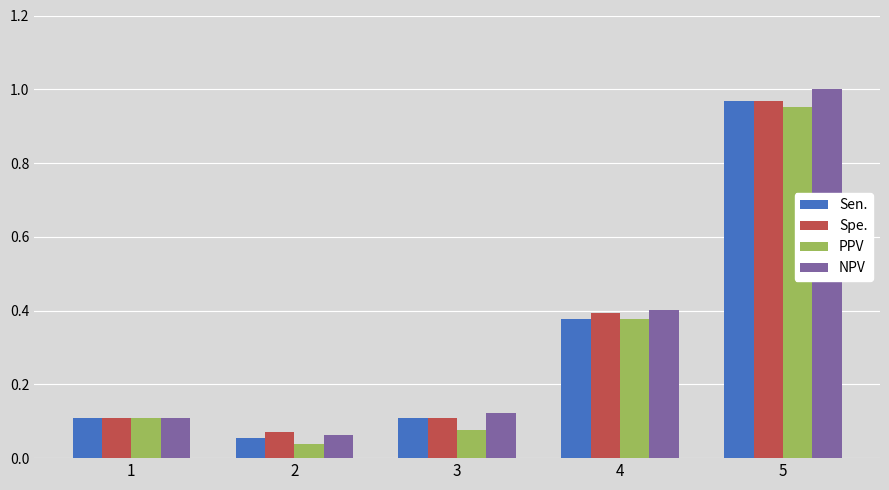

Which series has the largest total across all categories?

NPV